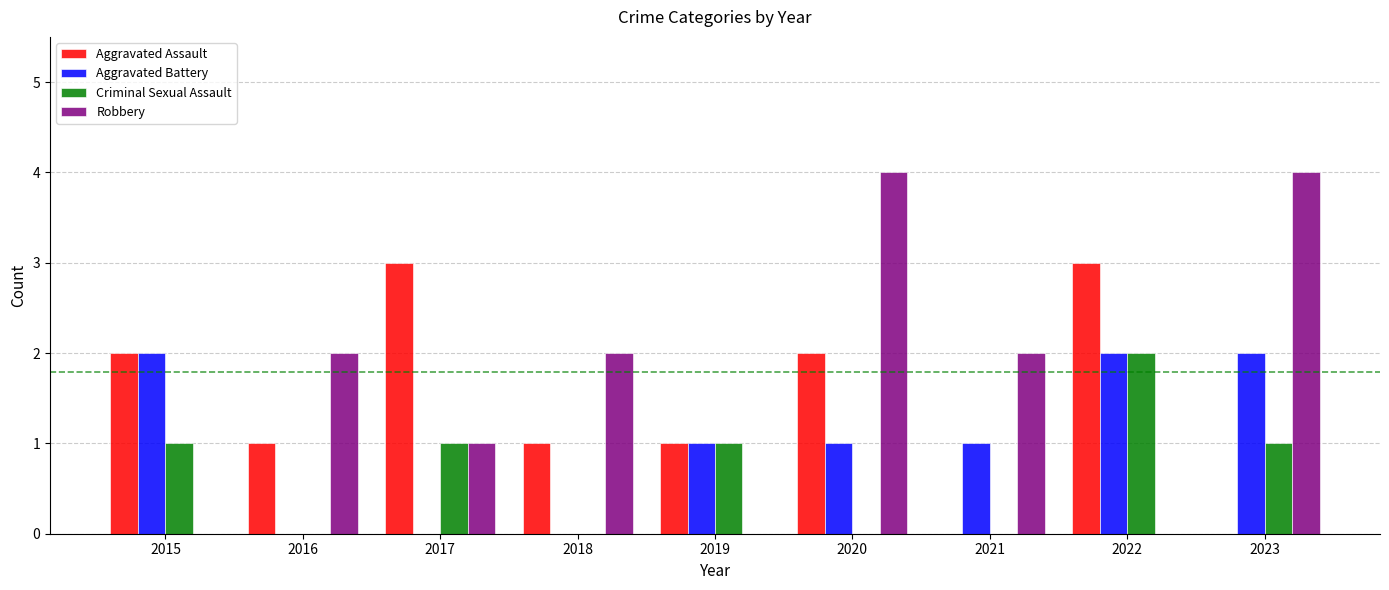

Is the value of Criminal Sexual Assault at 2018 greater than the value of Aggravated Battery at 2020?

No